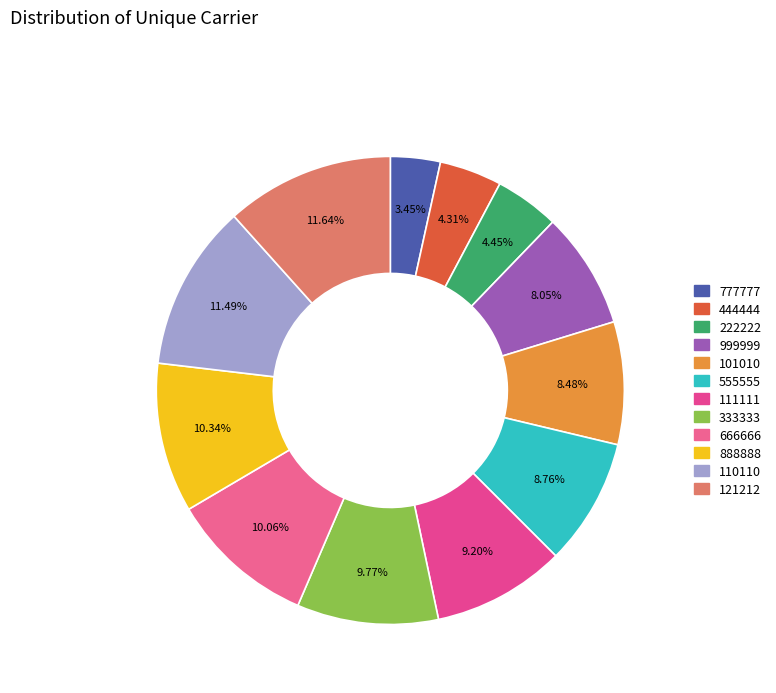

To the nearest percent, what percentage of the pie is 777777?

3%